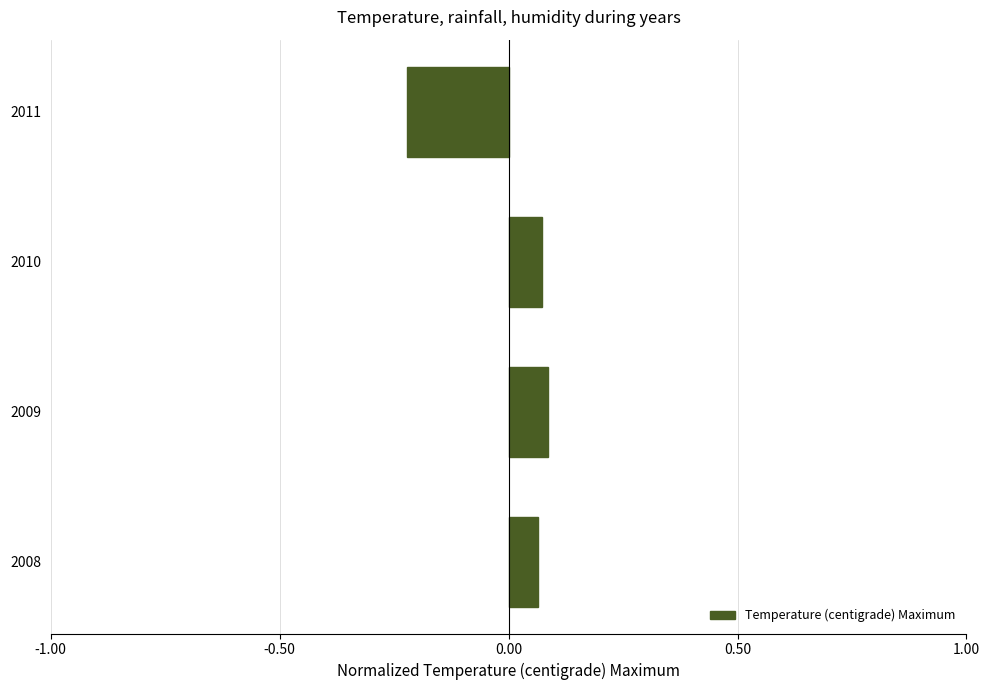

How many values are between 0 and 1?

3